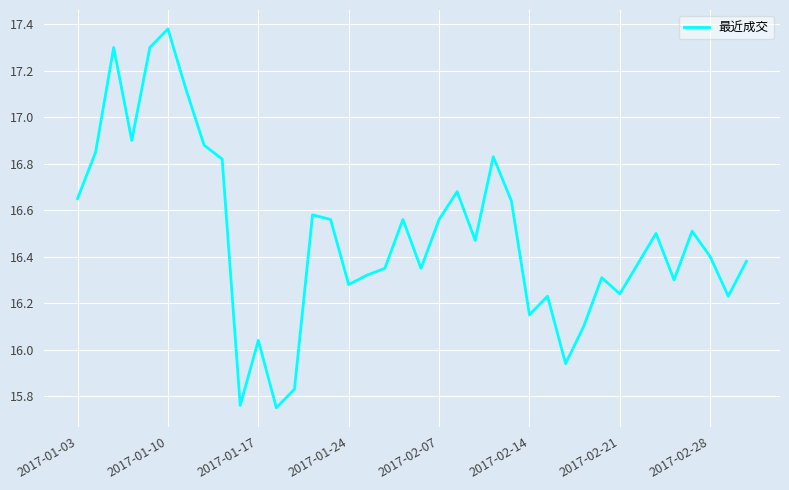

What is the difference between the maximum and minimum values?

1.6